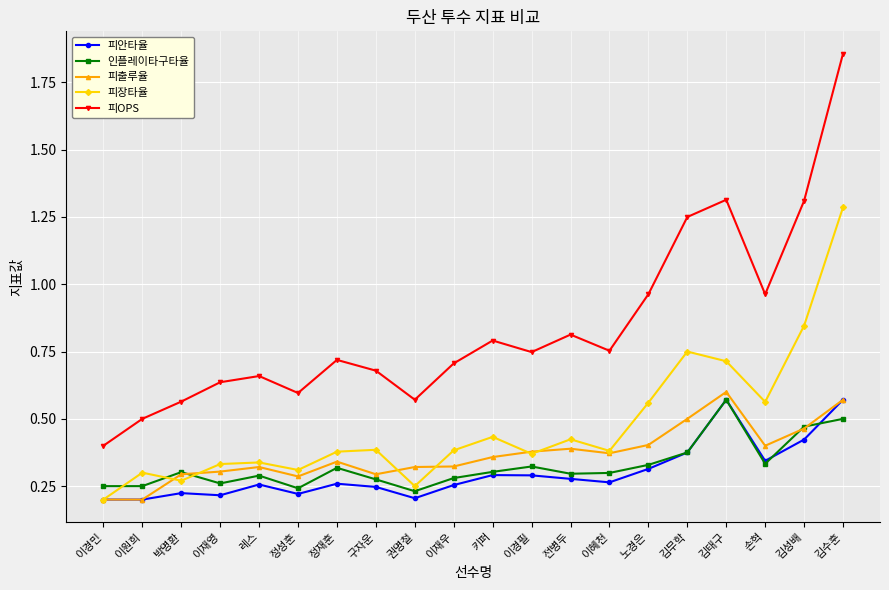

At which category is the sum across all series the highest?

김수훈